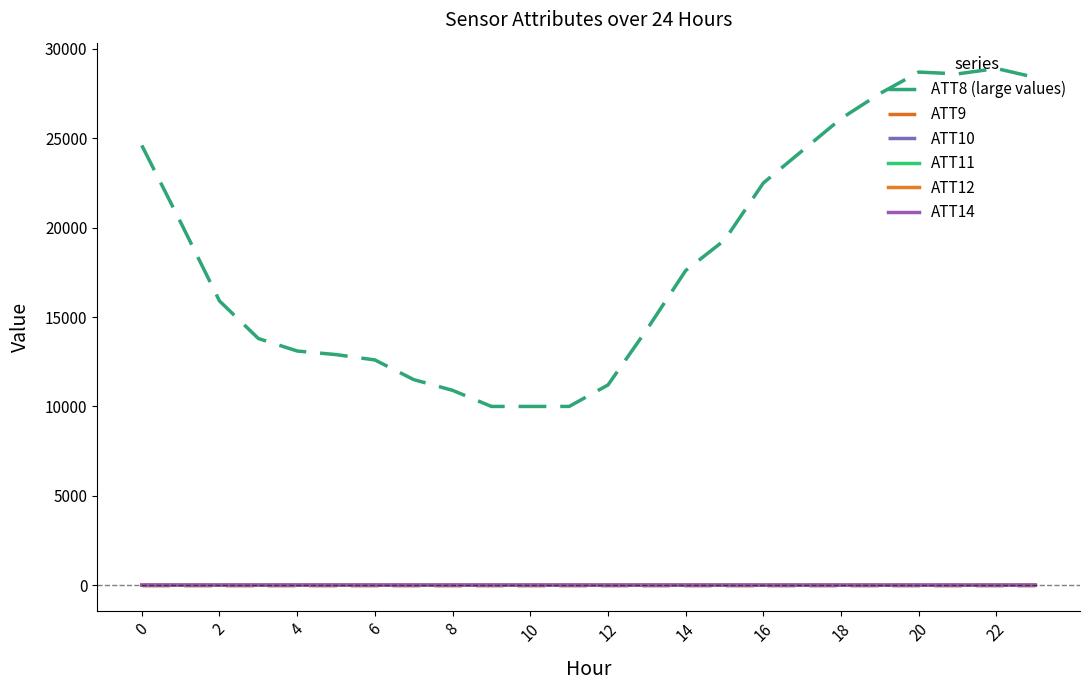

Which series has the largest total across all categories?

ATT8 (large values)